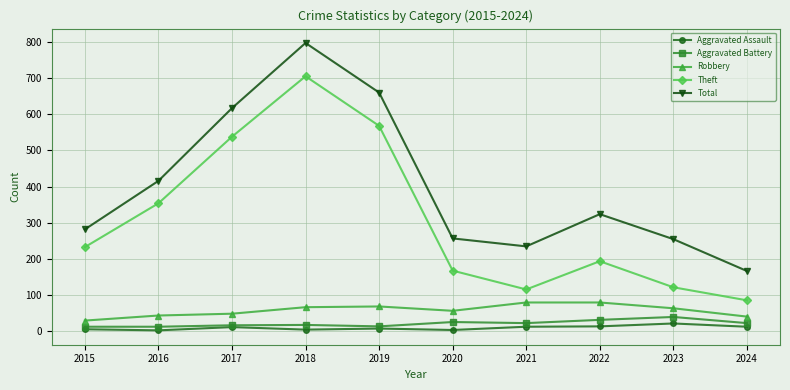

True or false: Theft has a value of 705 at 2018.

True